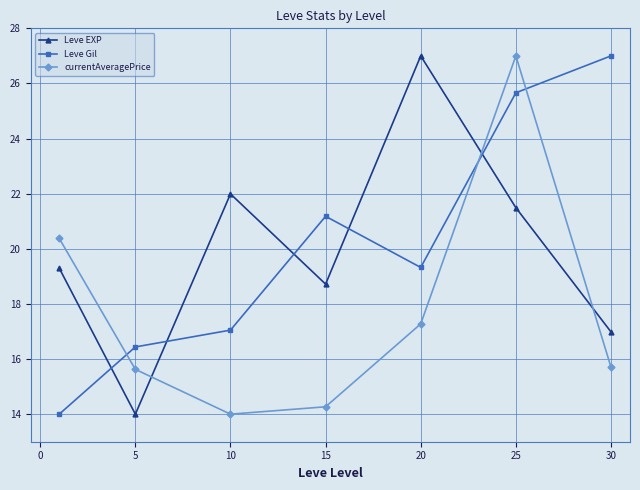

How many lines are shown in the chart?

3